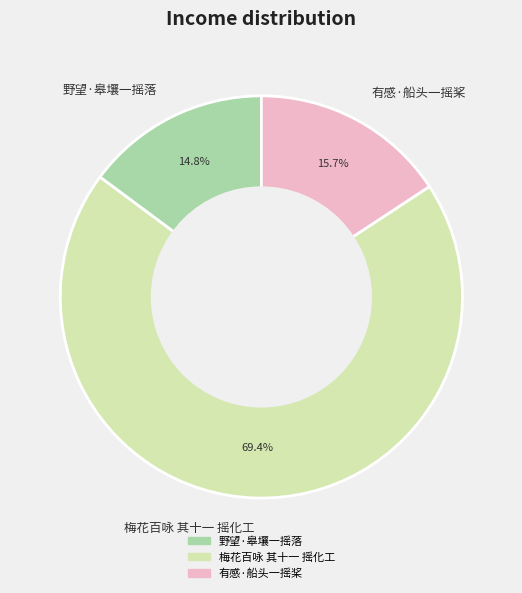

Is there a majority slice in this chart?

Yes